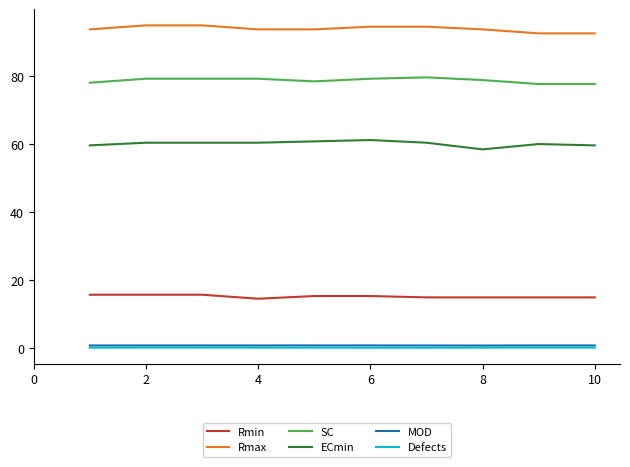

True or false: Defects and Rmax intersect in this chart.

False